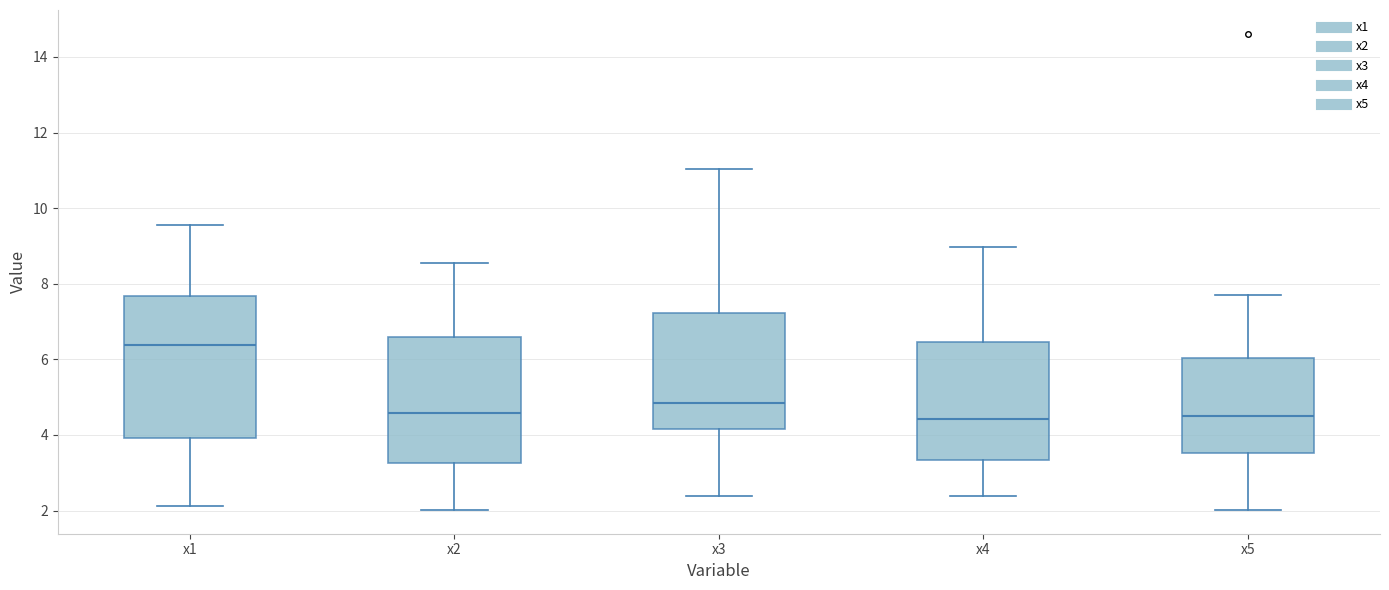

Reading left to right, transcribe this box plot: for each box, give where its median line is, the range the box spans, and where its two whiskers end, as read against the y-axis. The values are not printed on the chart, so give them approximately, as read against the axis.

x1: median 6.4, box 4.0 to 7.6, whiskers 2.2 to 9.6
x2: median 4.6, box 3.2 to 6.6, whiskers 2.0 to 8.6
x3: median 4.8, box 4.2 to 7.2, whiskers 2.4 to 11.0
x4: median 4.4, box 3.4 to 6.4, whiskers 2.4 to 9.0
x5: median 4.4, box 3.6 to 6.0, whiskers 2.0 to 7.8